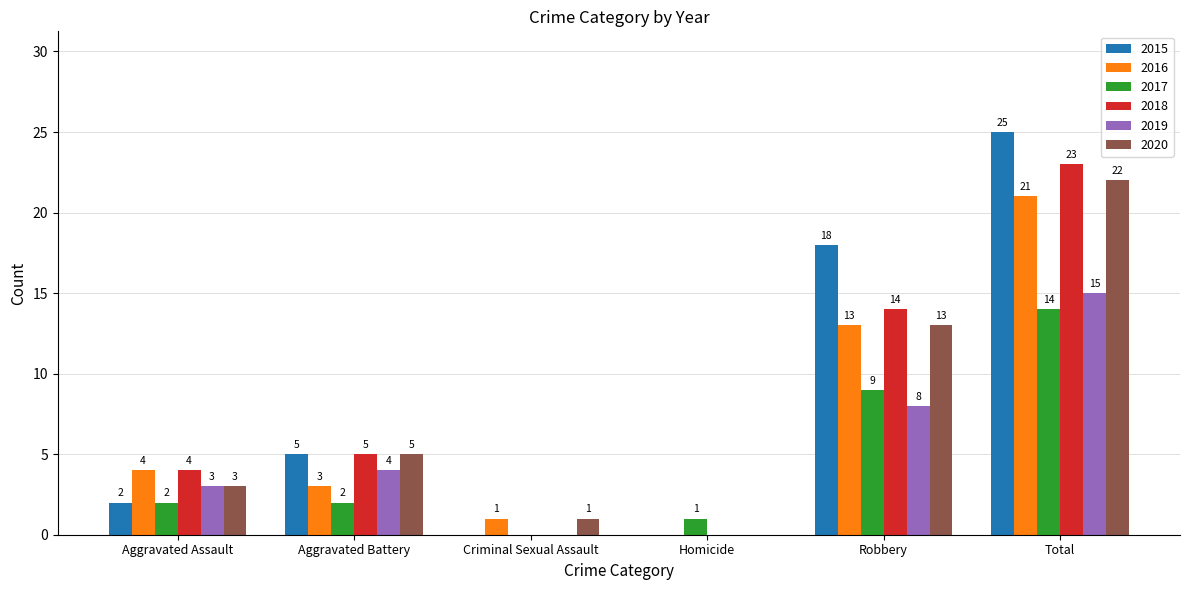

Is the value of 2020 at Aggravated Battery greater than the value of 2018 at Homicide?

Yes